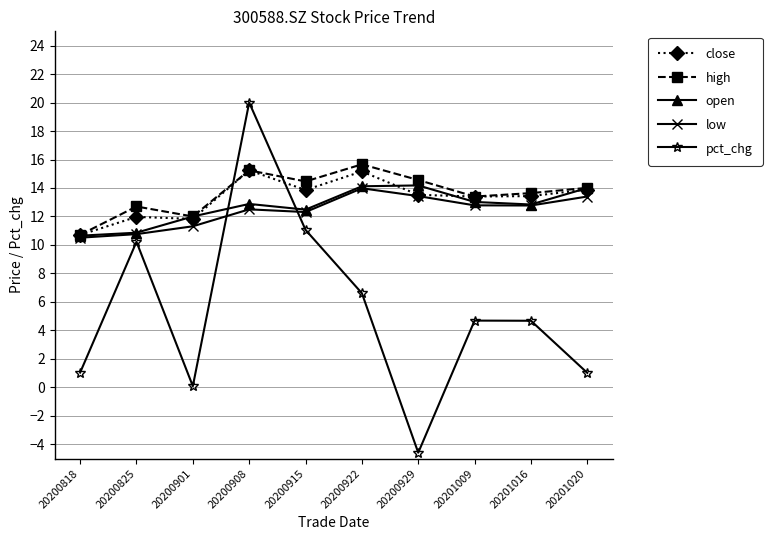

In low, how many points are lower than both neighbors (excluding endpoints)?

2